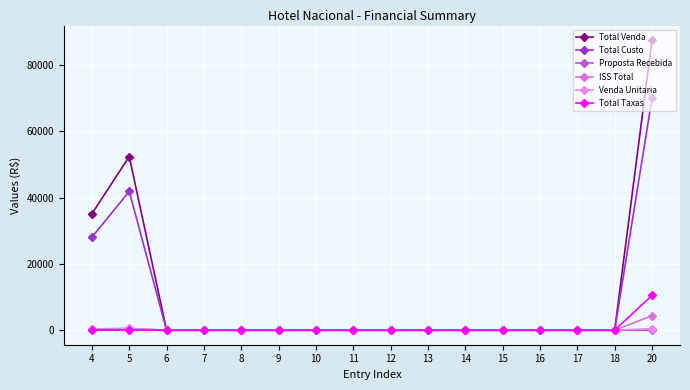

List the series in order of their peak value, lowest first.

Proposta Recebida, Venda Unitaria, ISS Total, Total Taxas, Total Custo, Total Venda